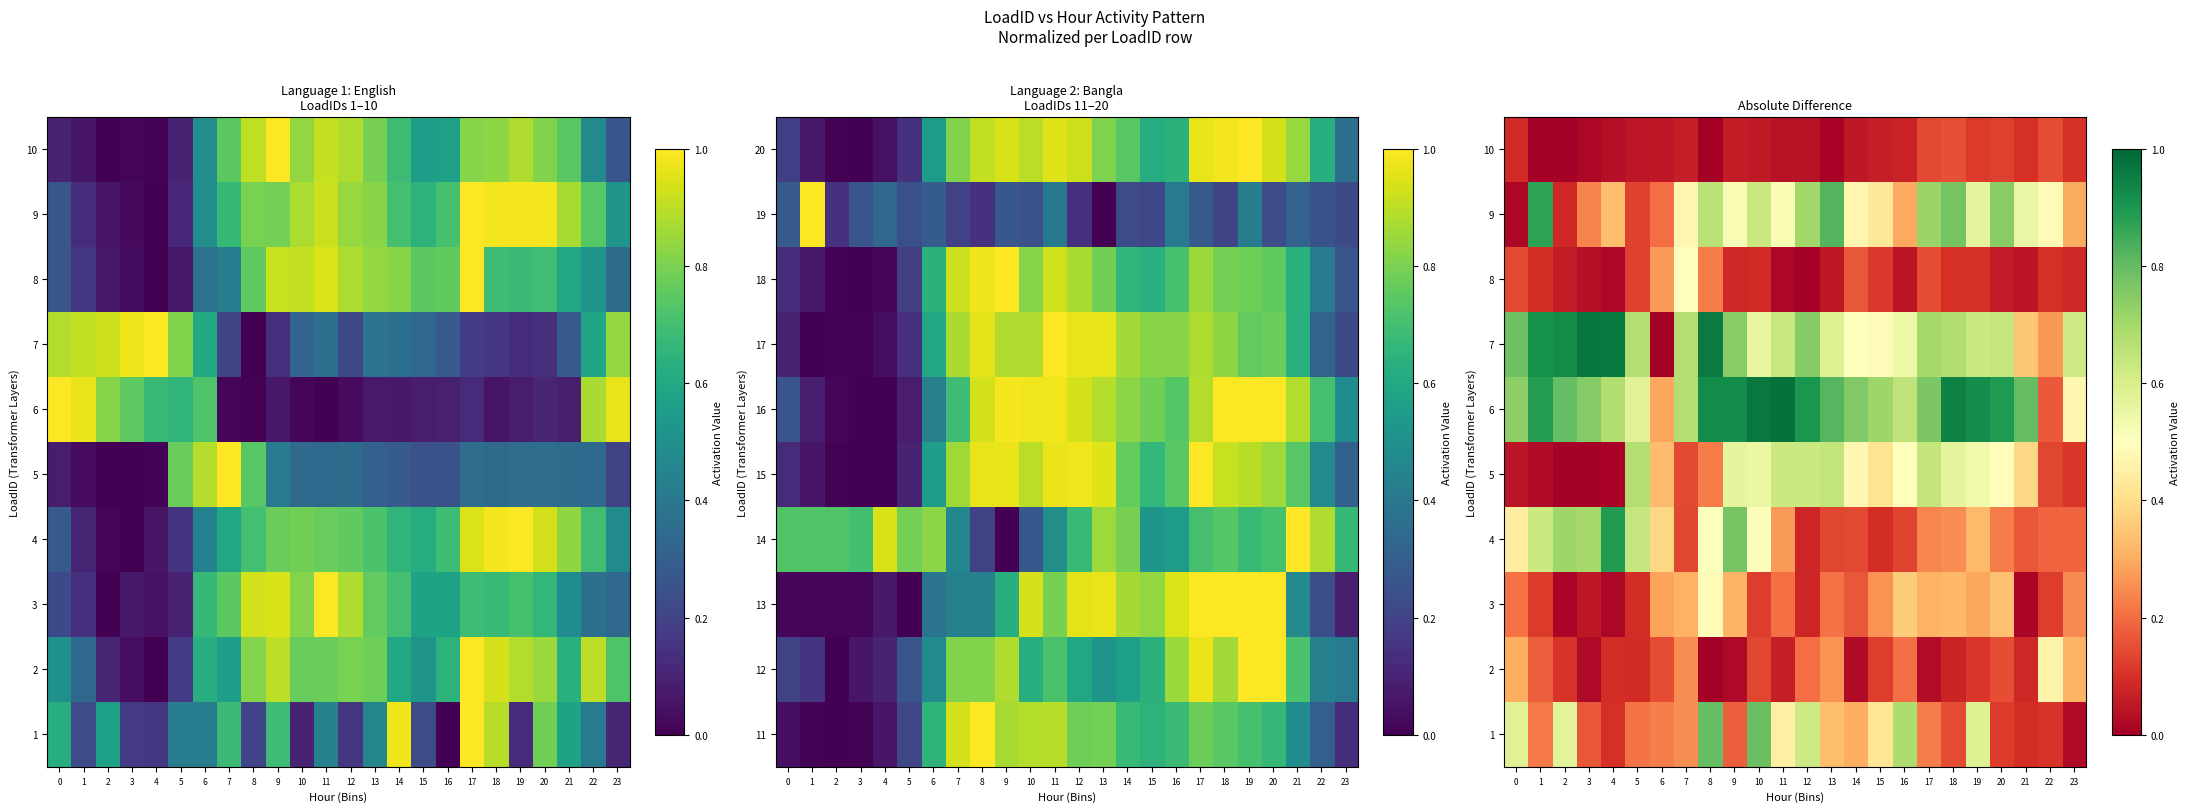

What is the difference between the second highest and second lowest values in the 7 series?

0.7